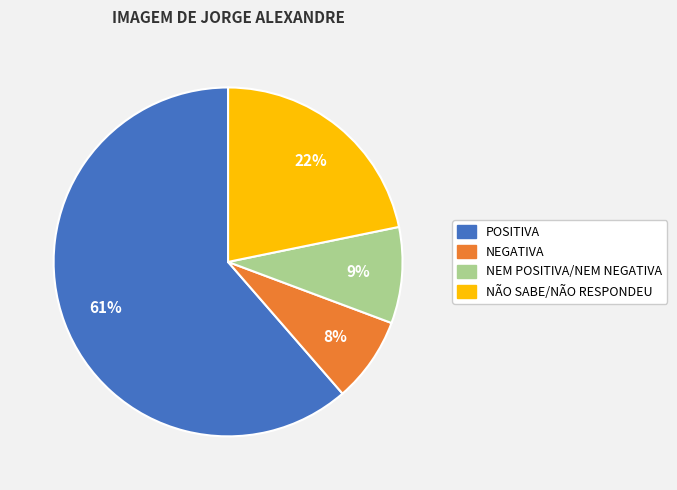

To the nearest percent, what portion does POSITIVA represent?

61%